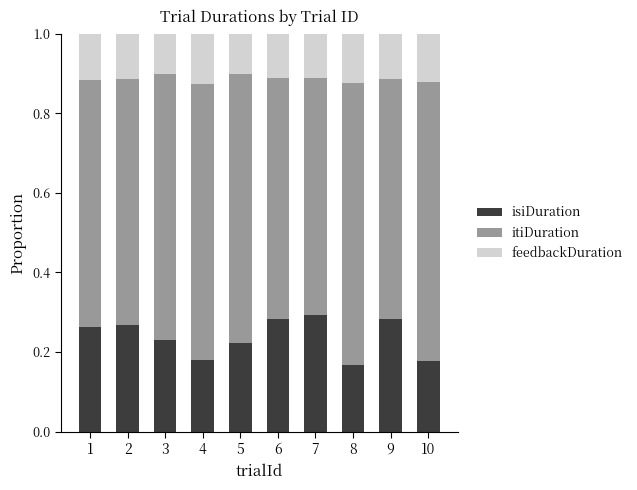

What is the total value across all series at 7?

1.0